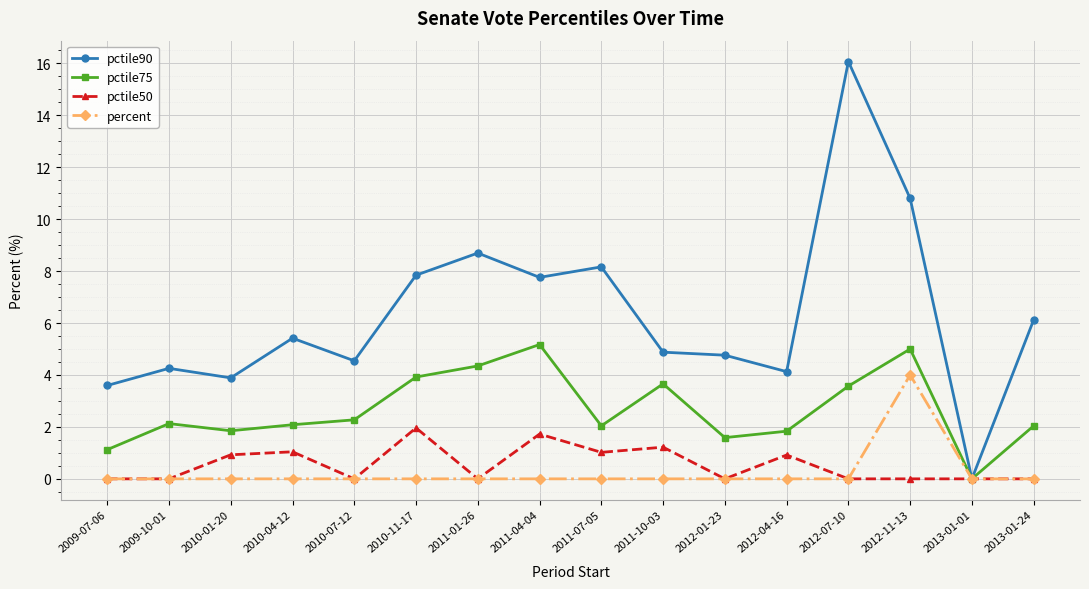

True or false: pctile50 has more than 0 points higher than both neighbors.

True